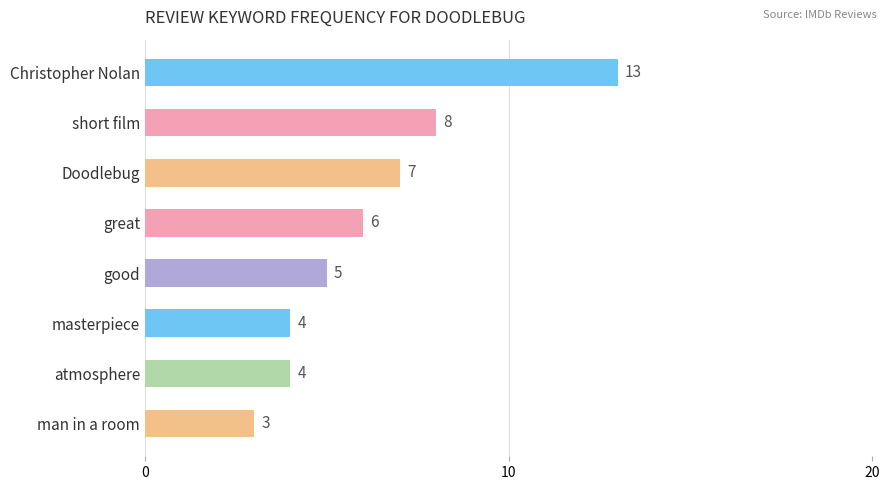

Which category has the lowest value across all series?

man in a room